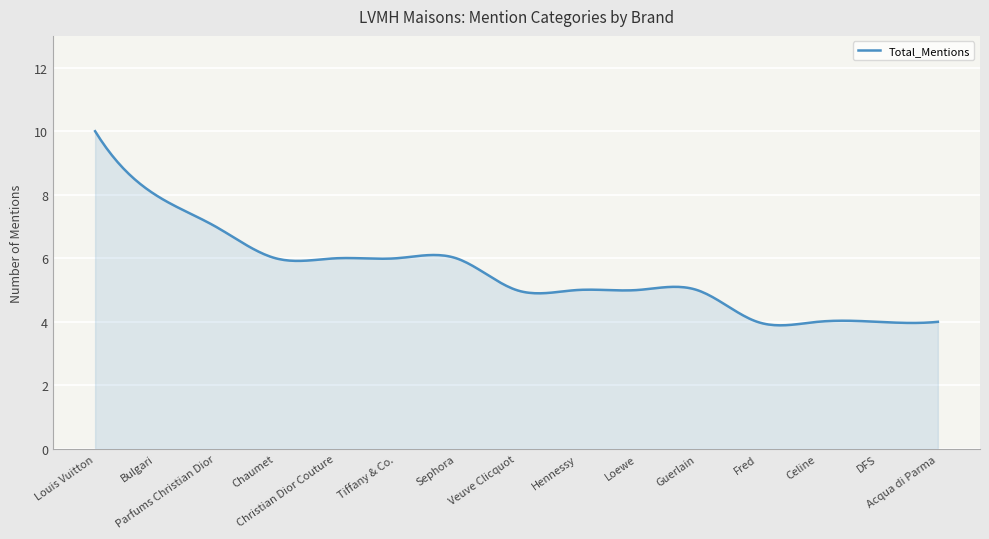

What is the difference between the maximum and minimum values?

6.1